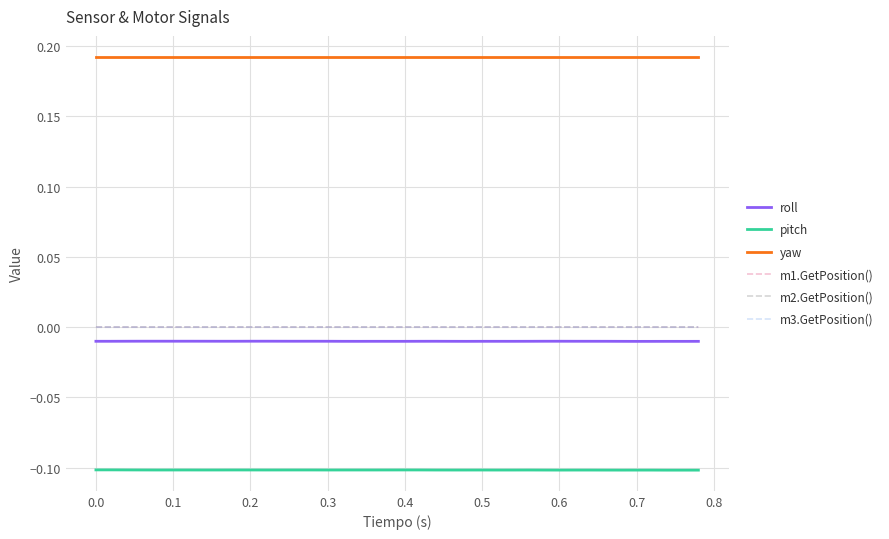

True or false: m2.GetPosition() and roll cross at least once.

False